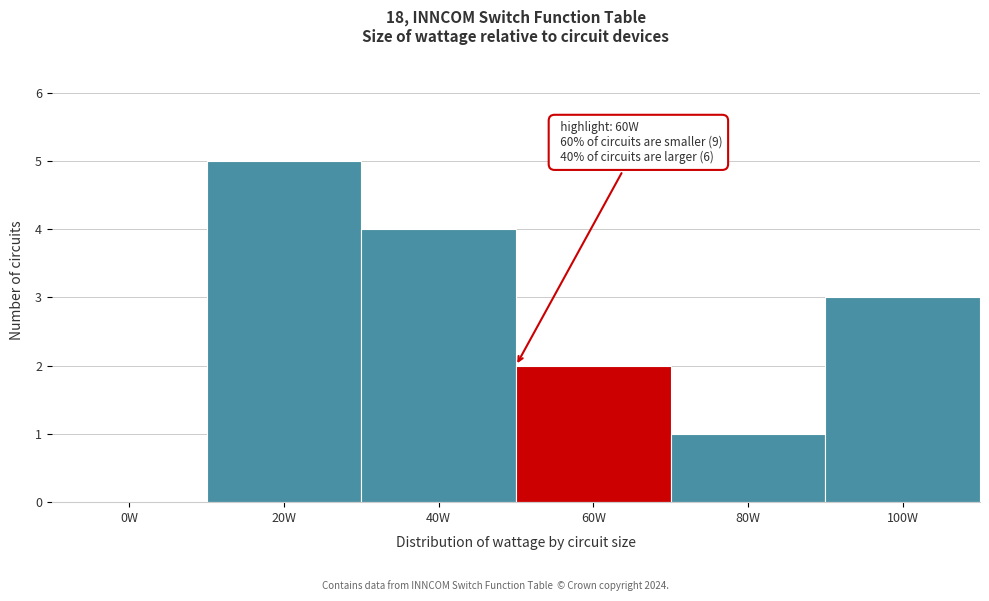

Reading left to right, extract all data points from this chart.

0W=0	20W=5	40W=4	60W=2	80W=1	100W=3